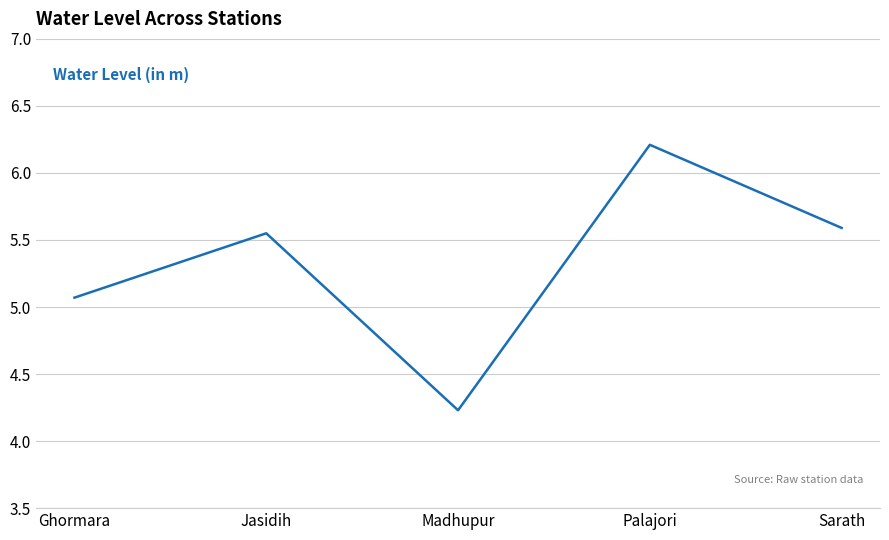

Is it true that the value at Sarath is 9.9?

False